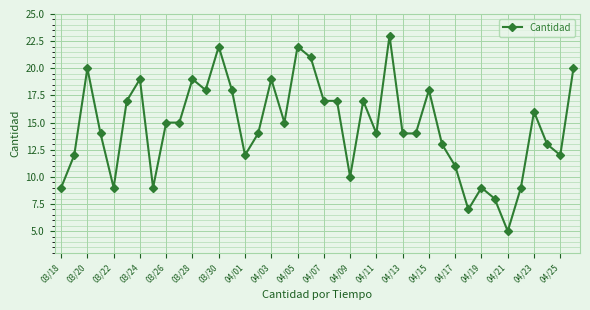

What is the average value?

15